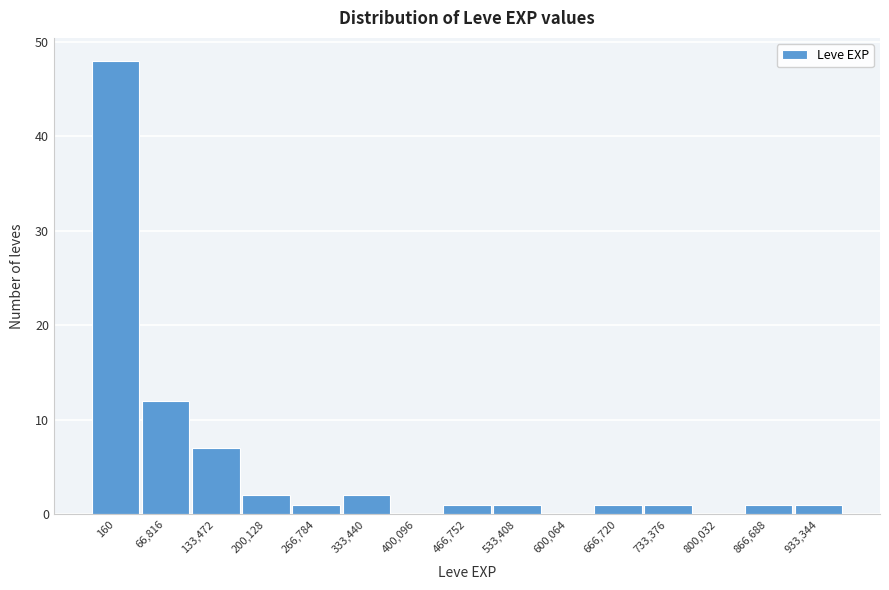

Reading right to left, list all the values displayed in this chart.

933,344=1	866,688=1	800,032=0	733,376=1	666,720=1	600,064=0	533,408=1	466,752=1	400,096=0	333,440=2	266,784=1	200,128=2	133,472=7	66,816=12	160=48